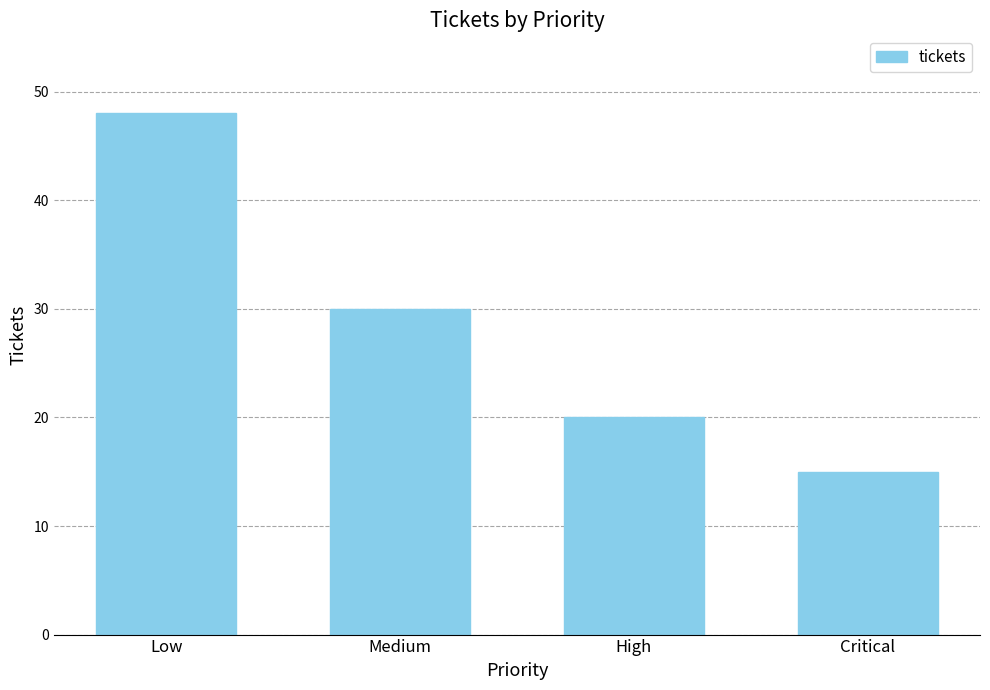

True or false: the data shows 65 at Low.

False